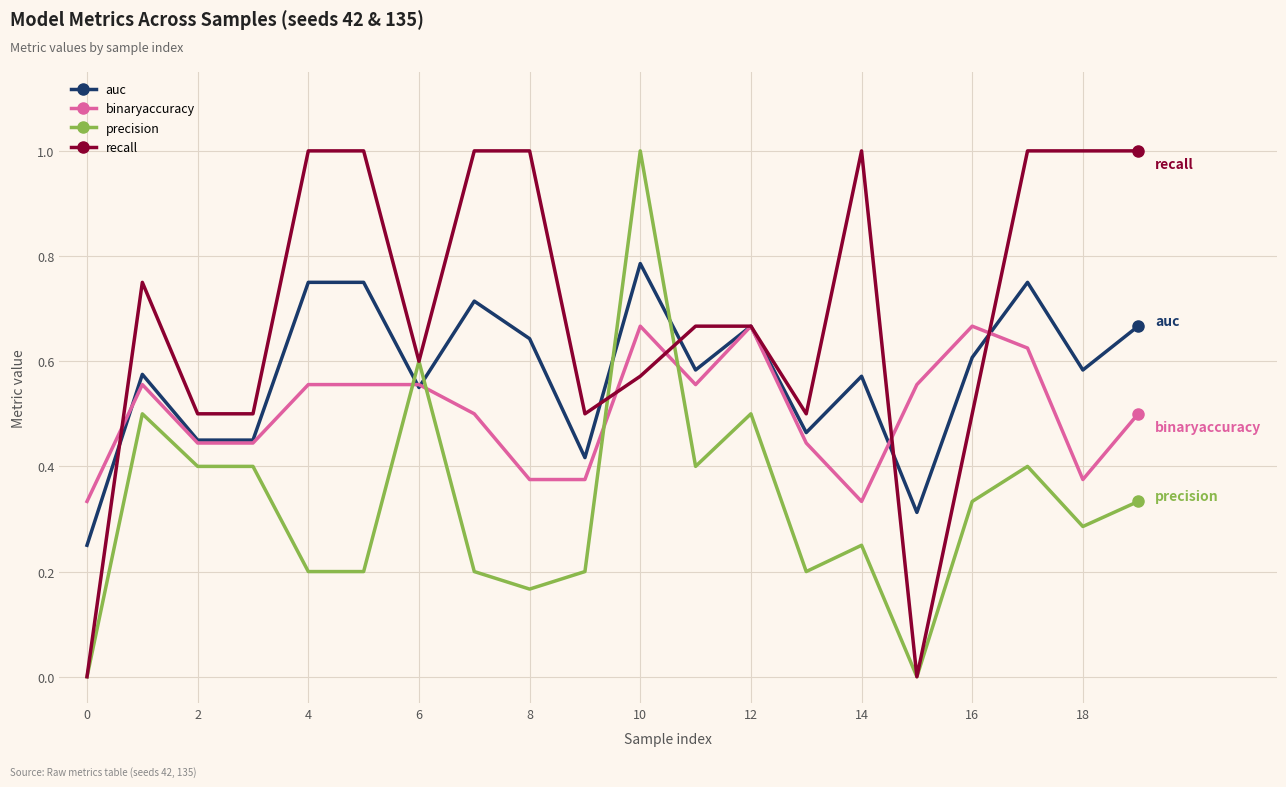

True or false: precision has more than 2 interior local peaks.

True